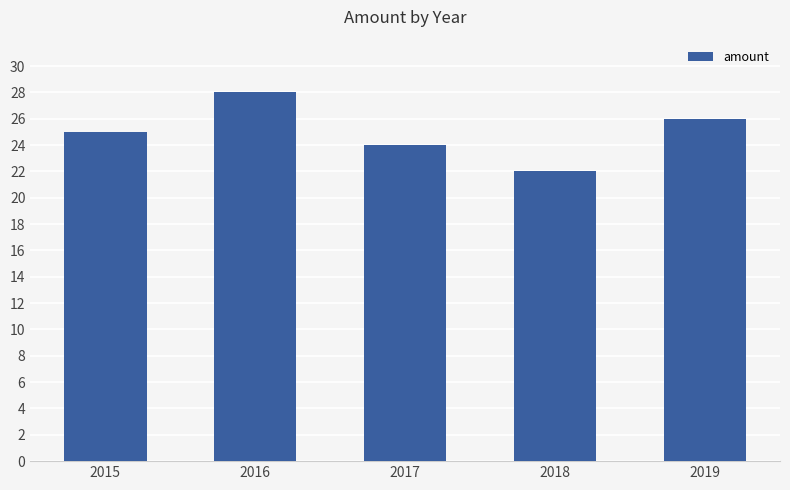

Reading right to left, extract all data points from this chart.

2019=26	2018=22	2017=24	2016=28	2015=25